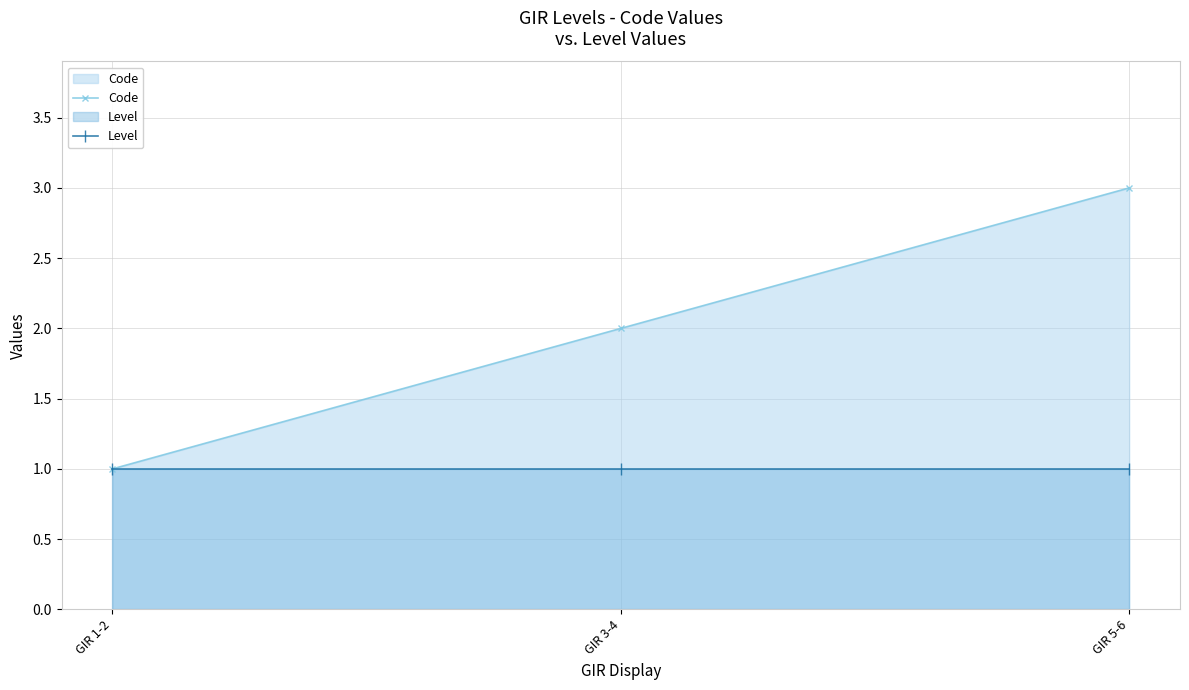

What position from the left is GIR 5-6?

3